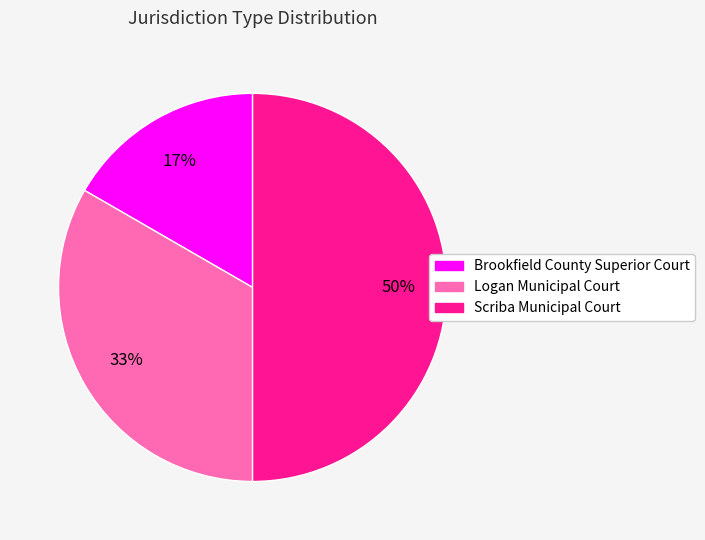

Rank the categories by value from highest to lowest.

Scriba Municipal Court, Logan Municipal Court, Brookfield County Superior Court